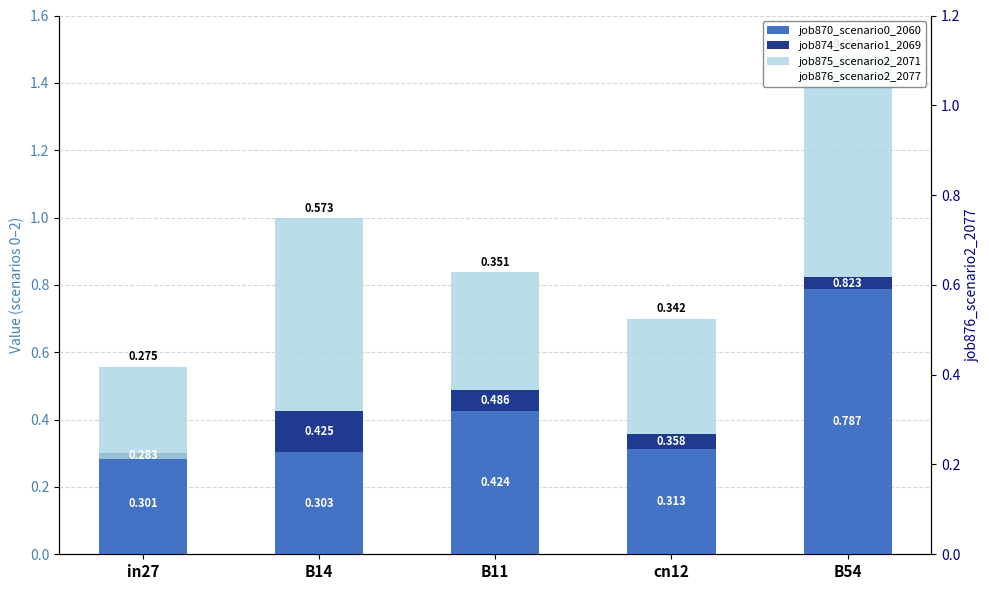

Which series changed the most between B14 and B54?

job870_scenario0_2060